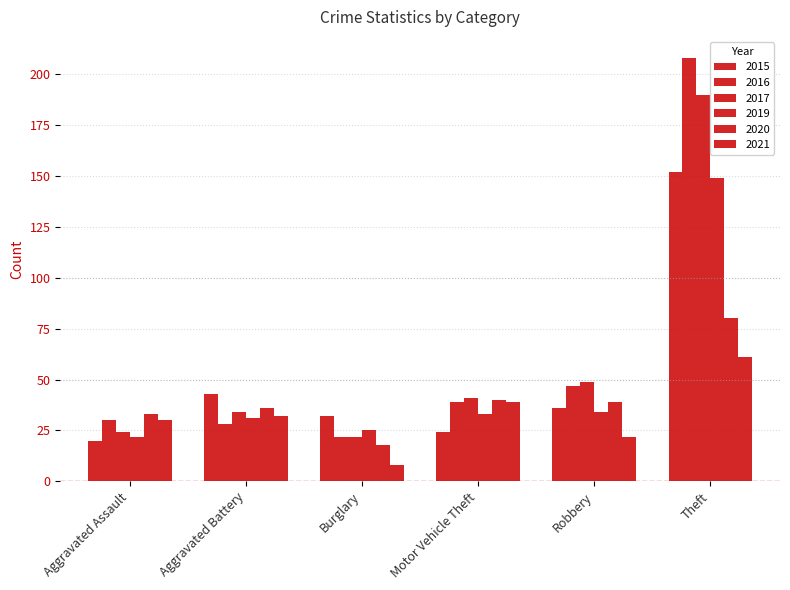

Reading left to right, transcribe all the data shown in this chart.

2015: Aggravated Assault=20	Aggravated Battery=43	Burglary=32	Motor Vehicle Theft=24	Robbery=36	Theft=152
2017: Aggravated Assault=24	Aggravated Battery=34	Burglary=22	Motor Vehicle Theft=41	Robbery=49	Theft=190
2019: Aggravated Assault=22	Aggravated Battery=31	Burglary=25	Motor Vehicle Theft=33	Robbery=34	Theft=149
2020: Aggravated Assault=33	Aggravated Battery=36	Burglary=18	Motor Vehicle Theft=40	Robbery=39	Theft=80
2016: Aggravated Assault=30	Aggravated Battery=28	Burglary=22	Motor Vehicle Theft=39	Robbery=47	Theft=208
2021: Aggravated Assault=30	Aggravated Battery=32	Burglary=8	Motor Vehicle Theft=39	Robbery=22	Theft=61